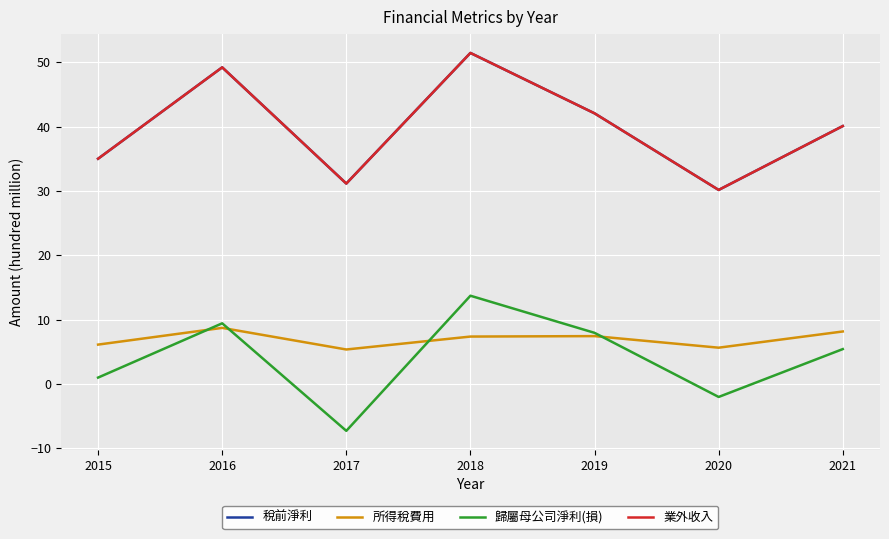

What is the smallest value displayed?

-7.3